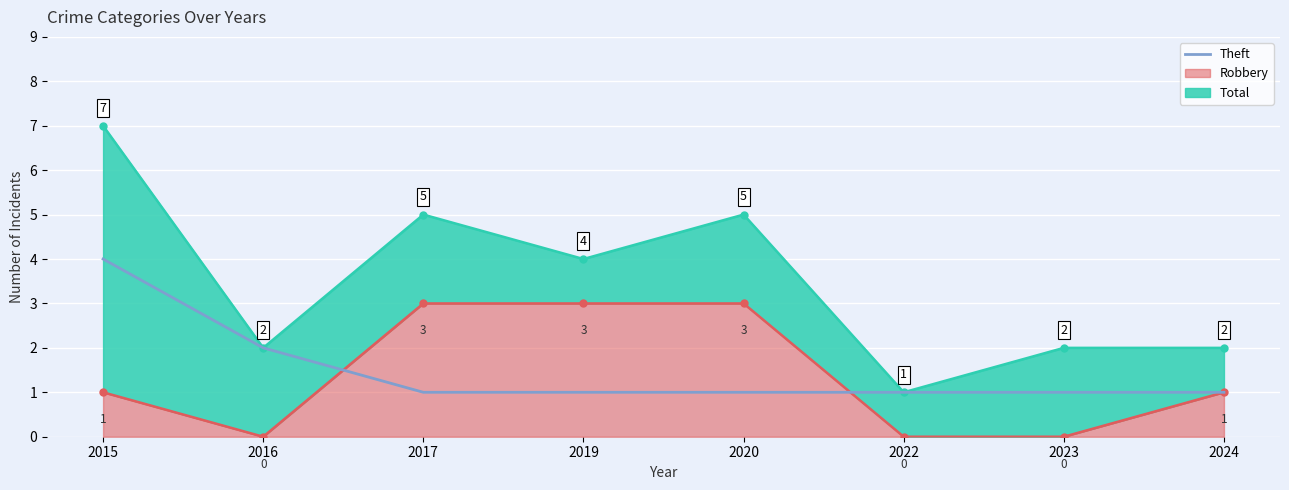

What is the maximum value shown in the chart?

4